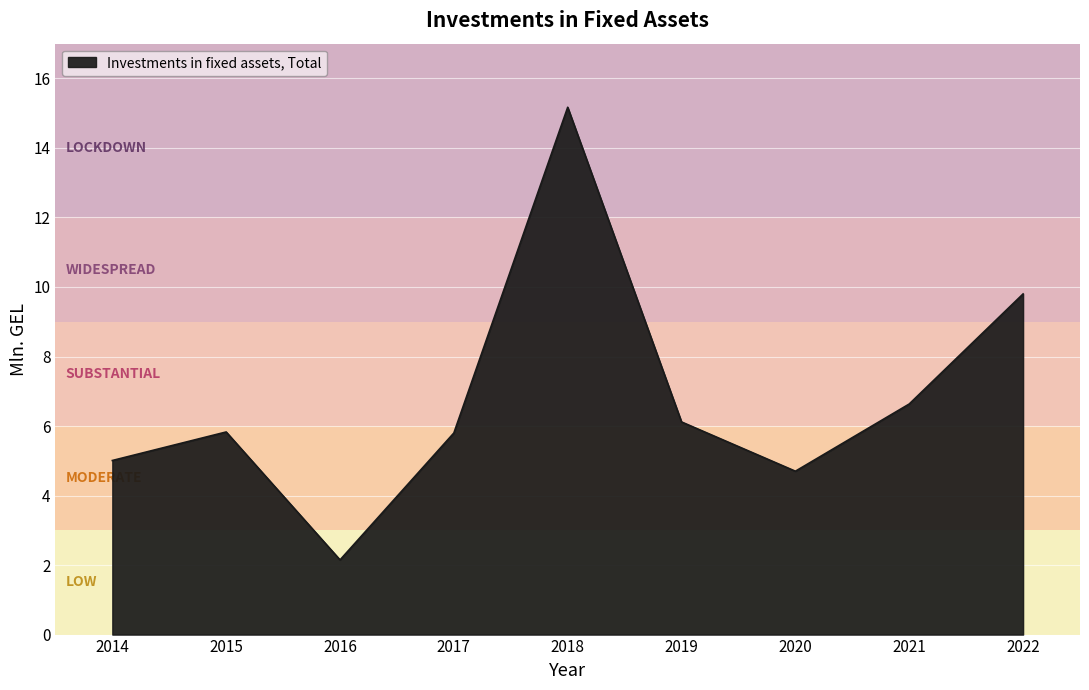

What is the approximate value at 2015?

5.8